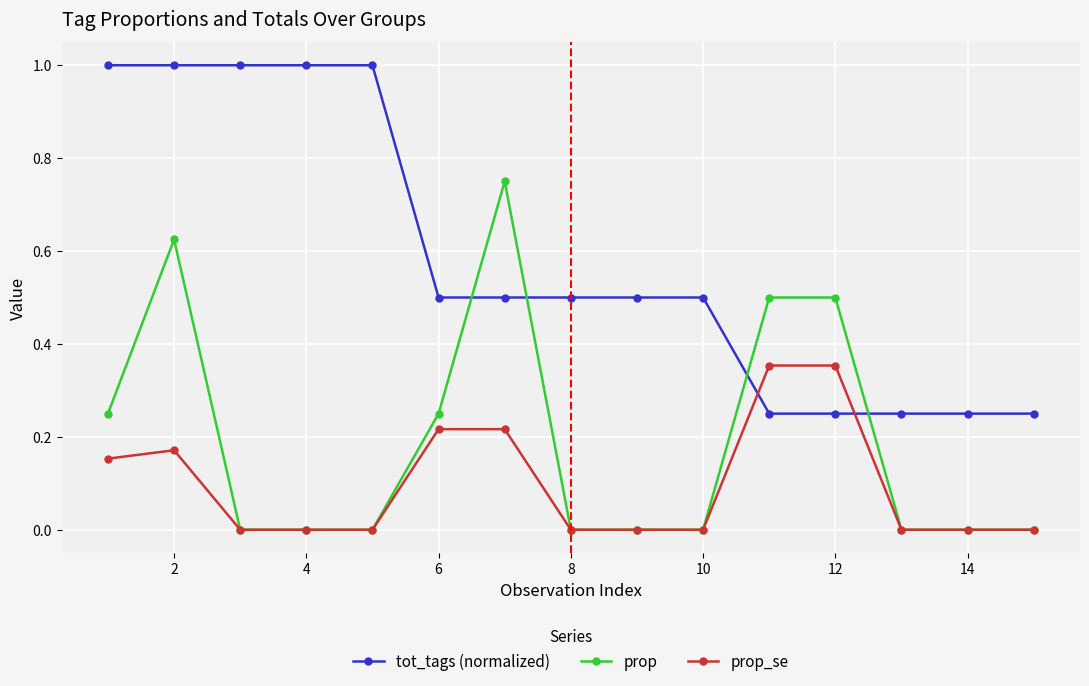

True or false: tot_tags (normalized) and prop_se cross at least once.

True